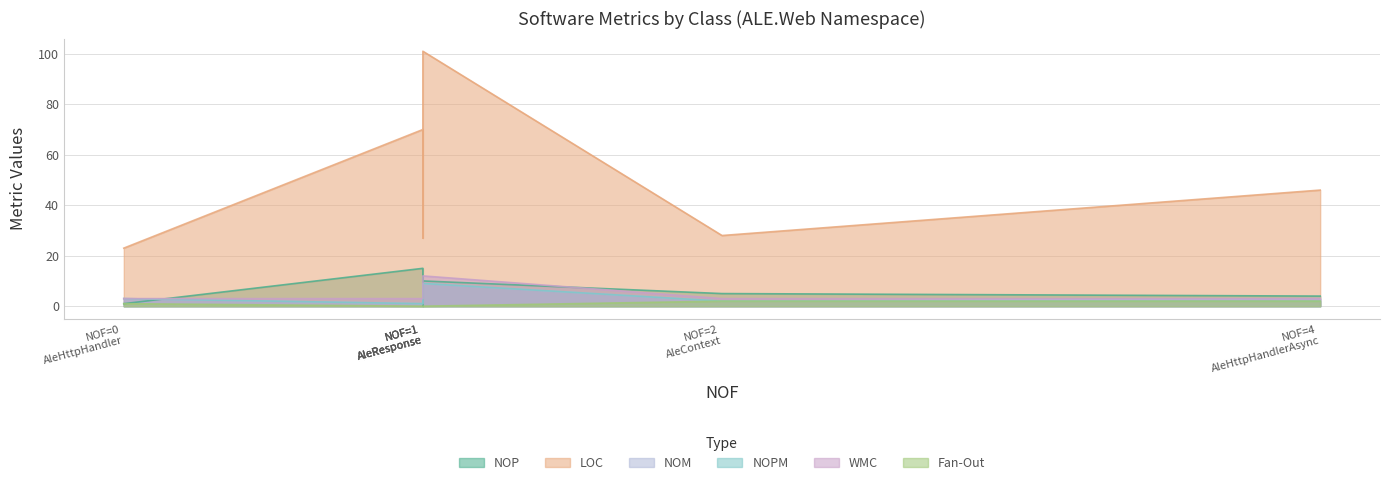

Is it true that LOC equals 16 at Server?

False